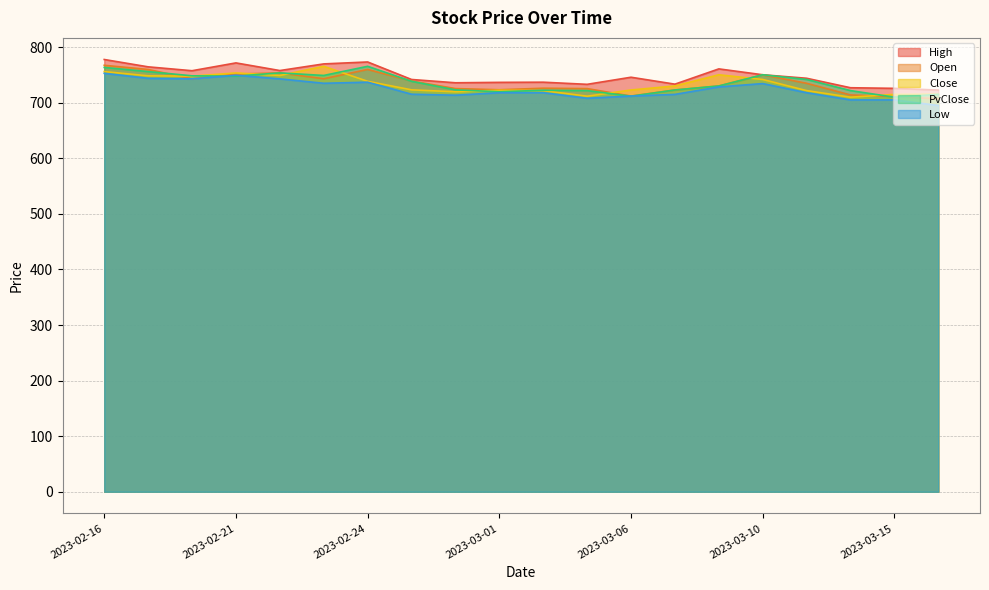

At which label does Open first exceed 735?

2023-02-16